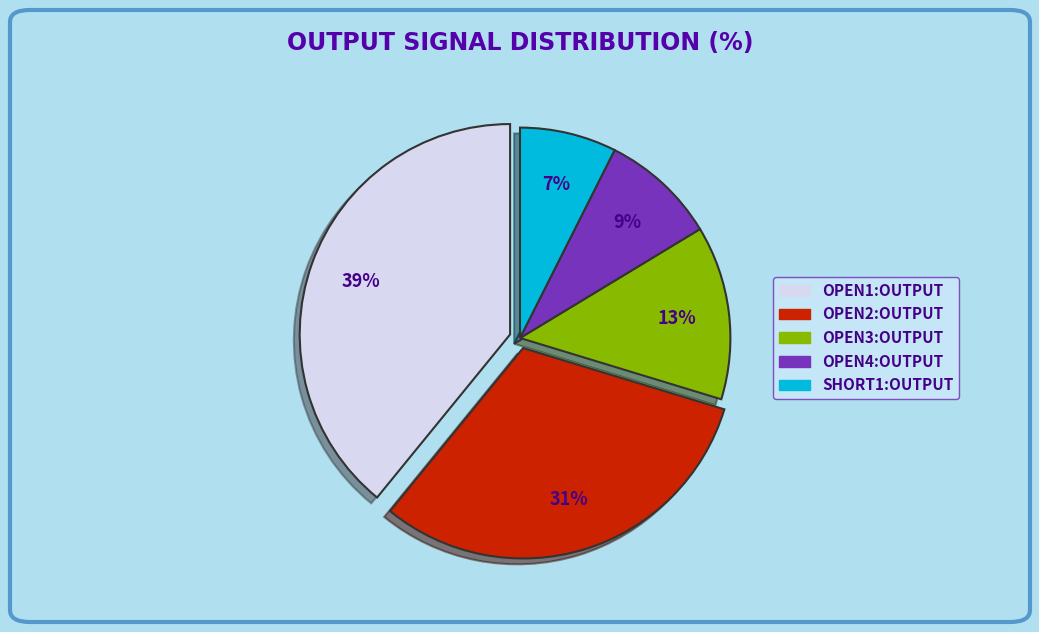

To the nearest percent, what is the average slice percentage?

20%